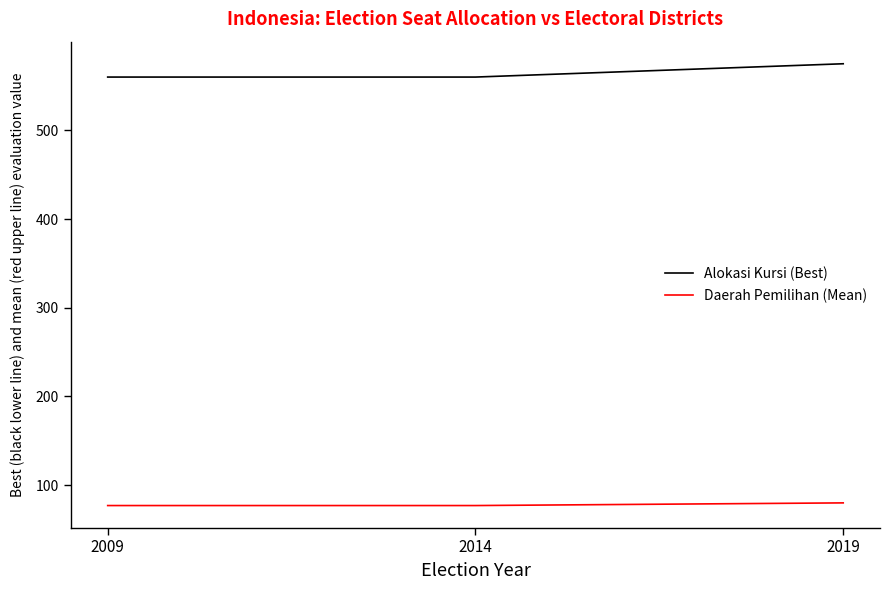

Which series has the largest range (max minus min)?

Alokasi Kursi (Best)